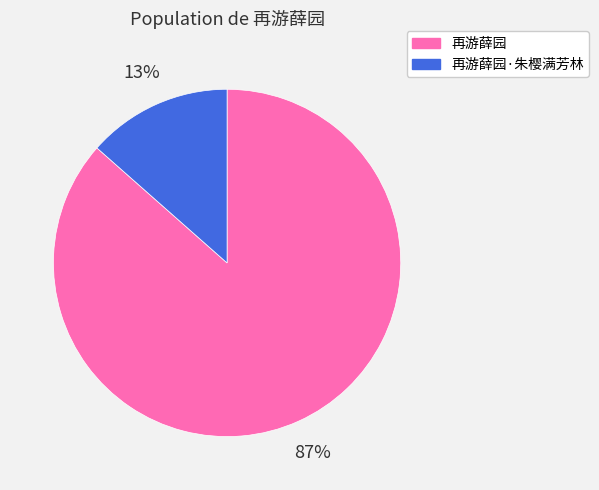

Which category has the biggest portion of the pie?

再游薛园